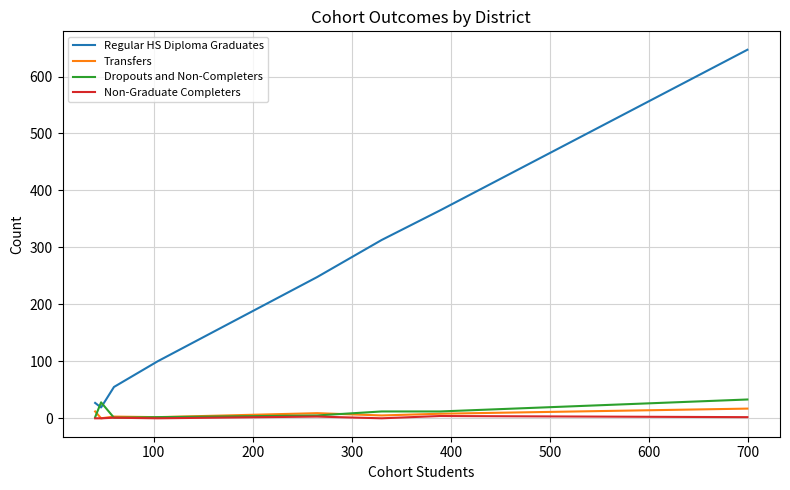

How many lines are shown in the chart?

4